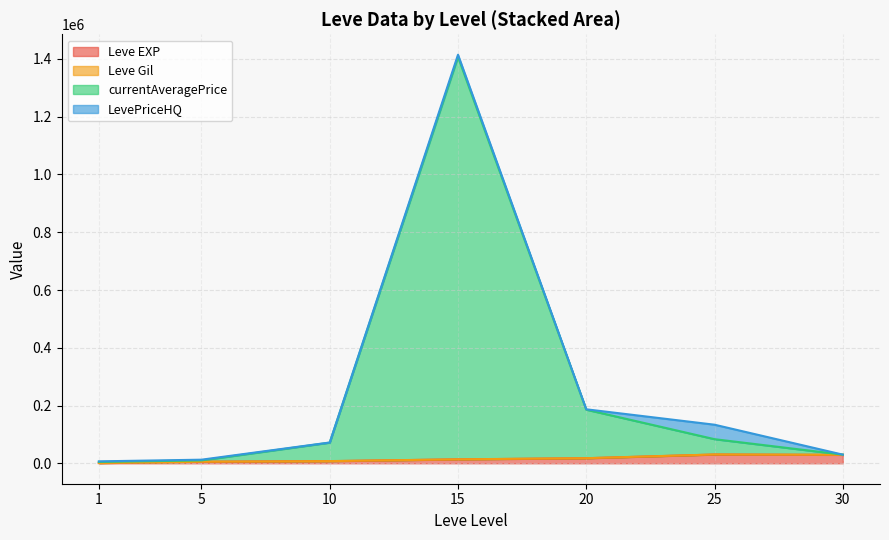

At which category is the sum across all series the highest?

15